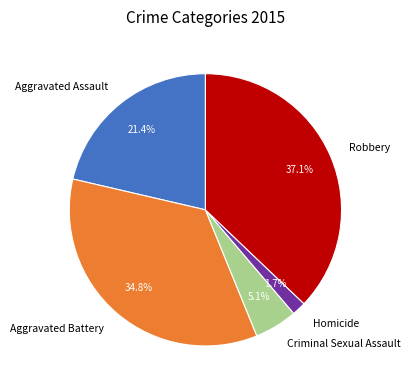

To the nearest percent, what percentage of the pie is Aggravated Battery?

35%